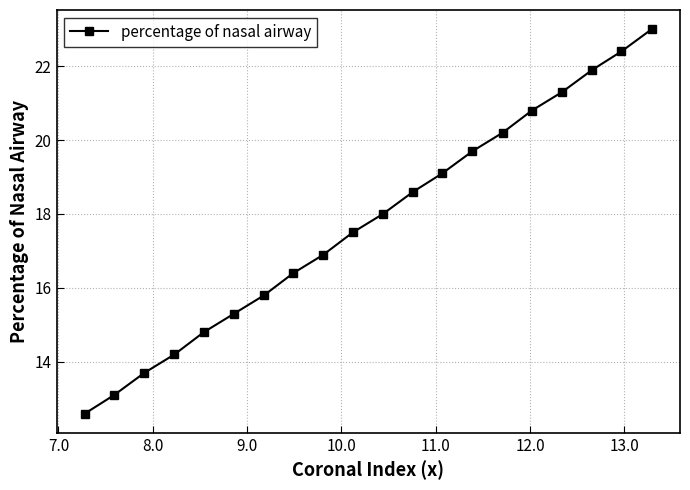

What is the greatest value displayed?

23.0